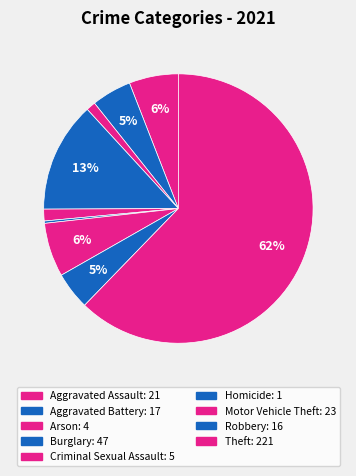

Count the number of slices in the pie.

9